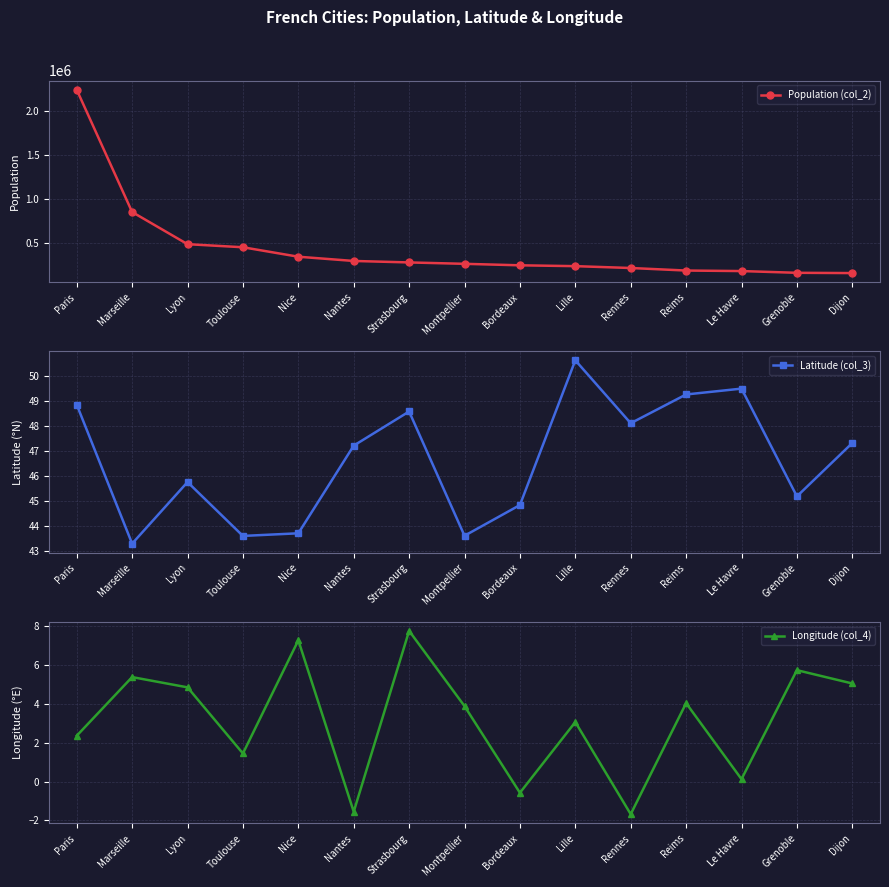

Is it true that Latitude (col_3) equals 47.2 at Nantes?

True